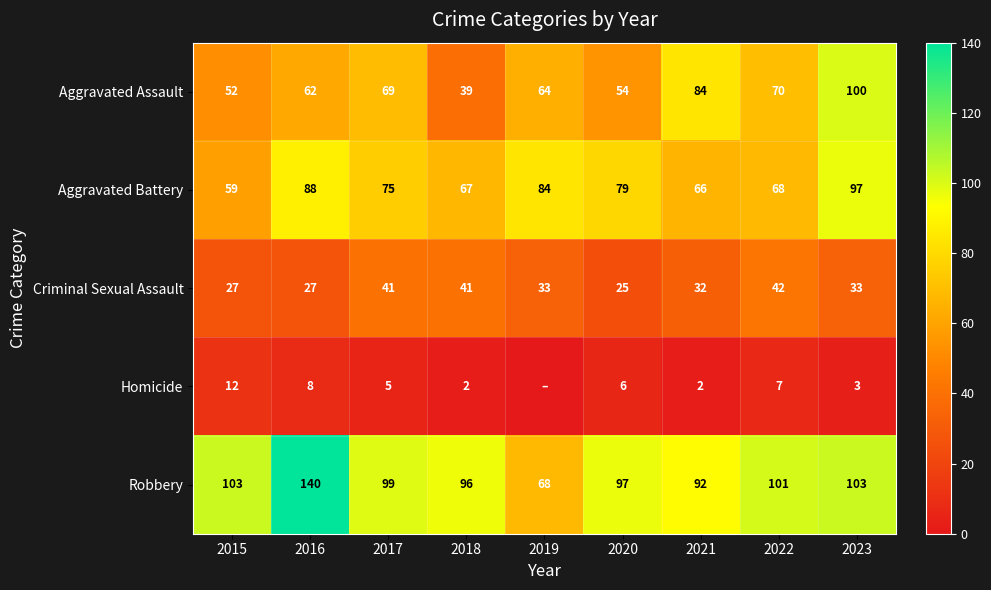

What is the spread (max minus min) of values at 2020?

91